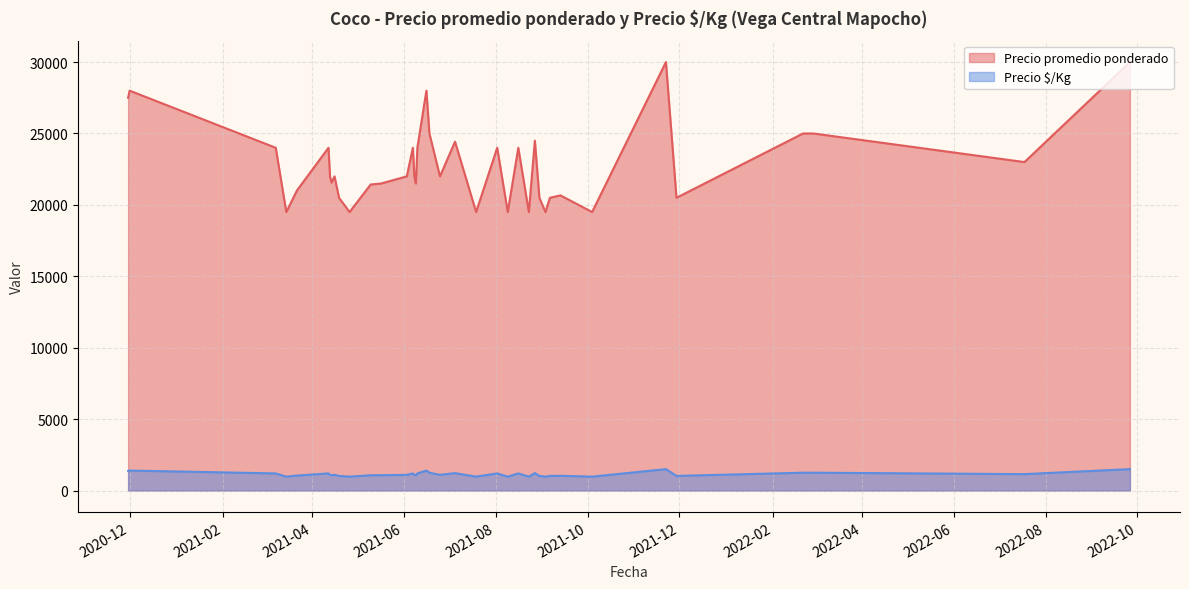

What is the maximum value for Precio $/Kg?

1500